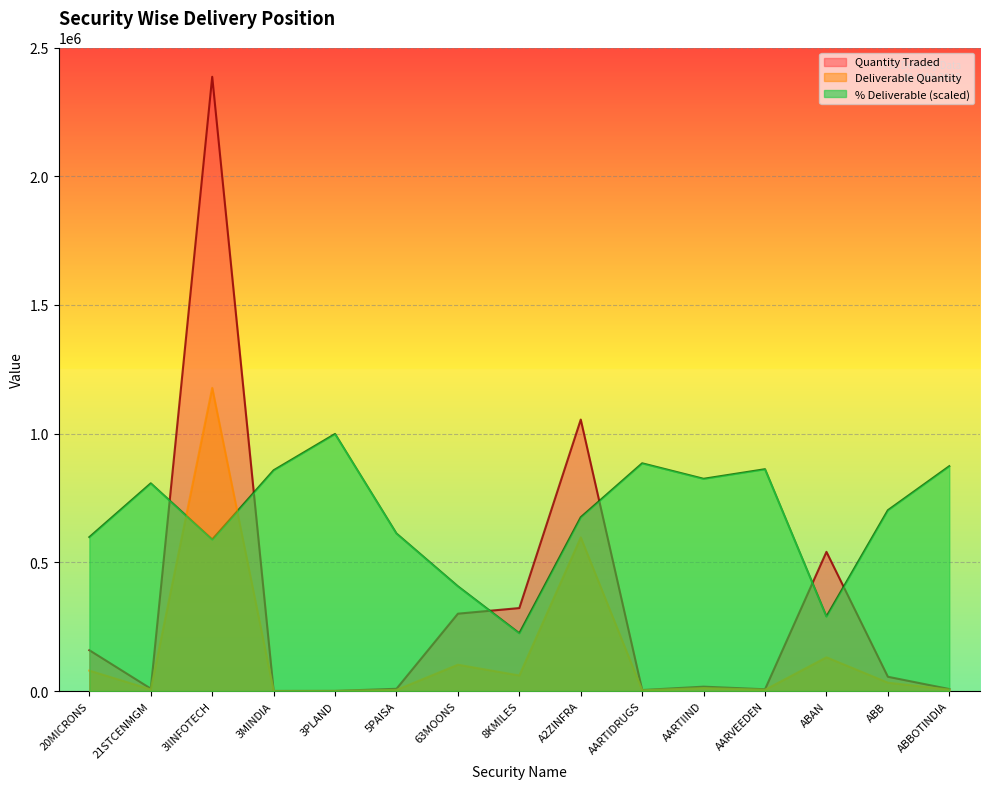

Where is the first local minimum for Quantity Traded?

21STCENMGM